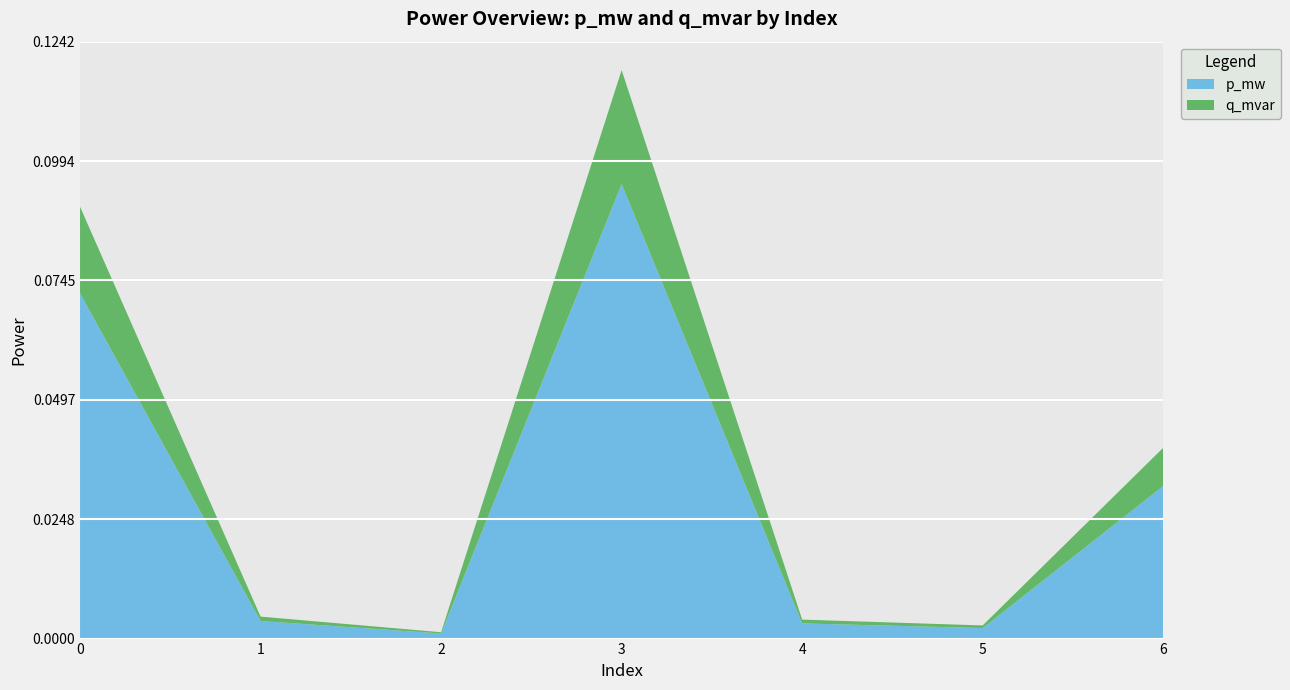

Reading right to left, extract all data points from this chart.

p_mw: 6=0.0	5=0.0	4=0.0	3=0.1	2=0.0	1=0.0	0=0.1
q_mvar: 6=0.0	5=0.0	4=0.0	3=0.0	2=0.0	1=0.0	0=0.0